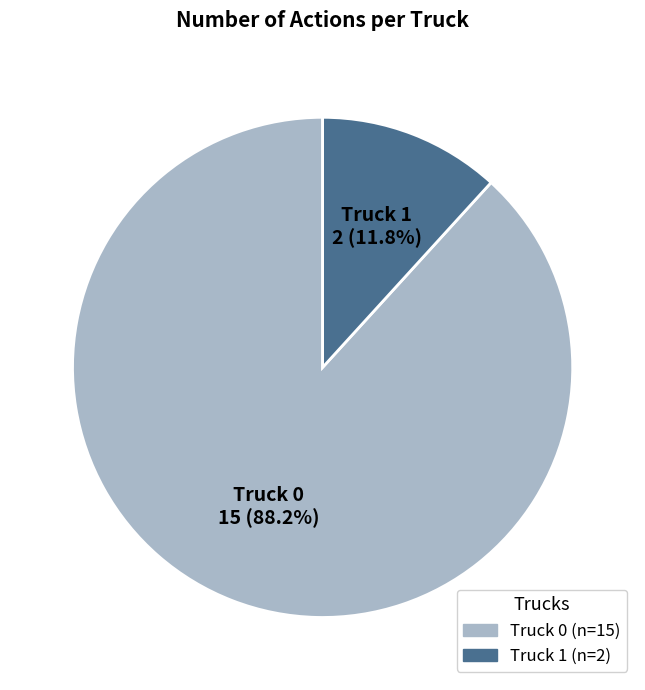

To the nearest percent, what is the difference between the Truck 1 and Truck 0 slice percentages?

76%